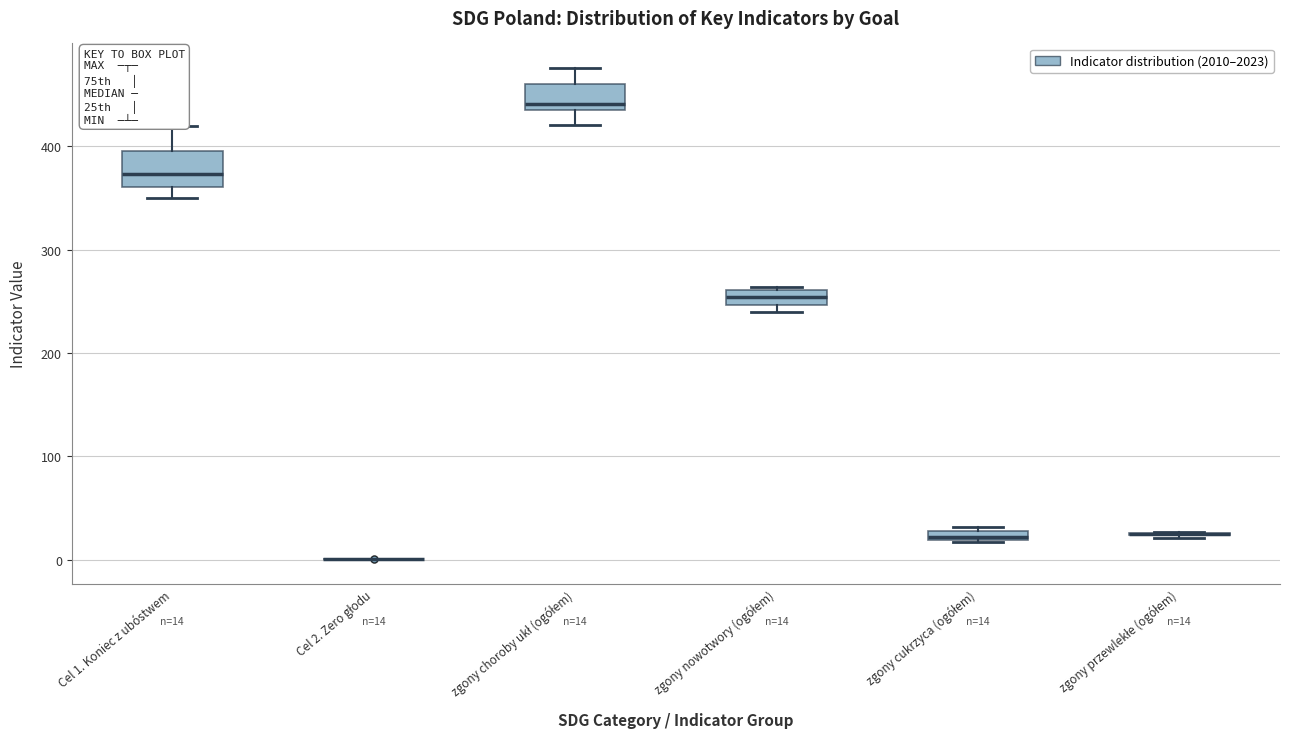

Comparing the boxes themselves (not the whiskers), which one is the tallest?

Cel 1. Koniec z ubóstwem